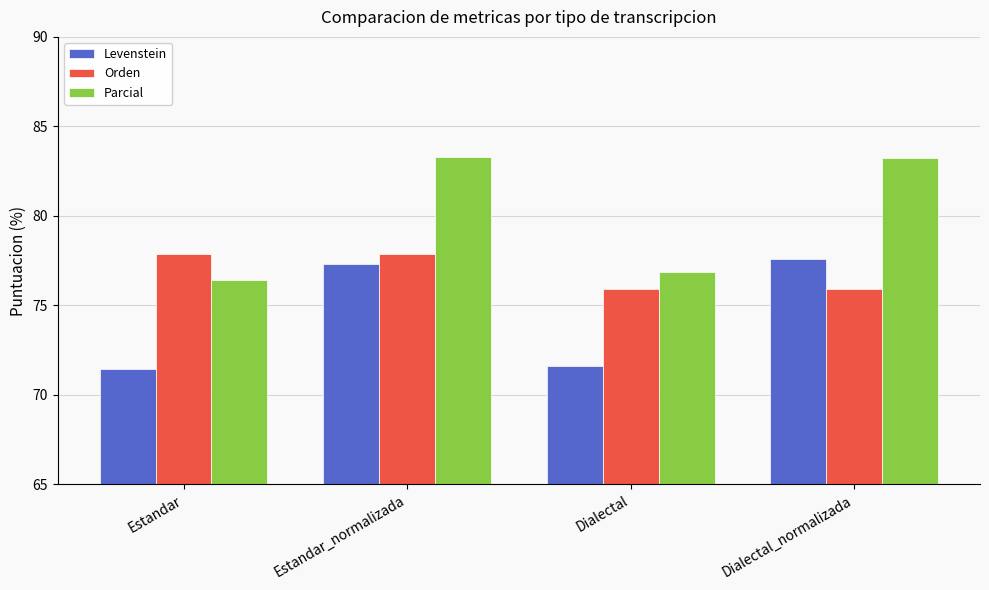

List the series in order of their overall mean, lowest first.

Levenstein, Orden, Parcial